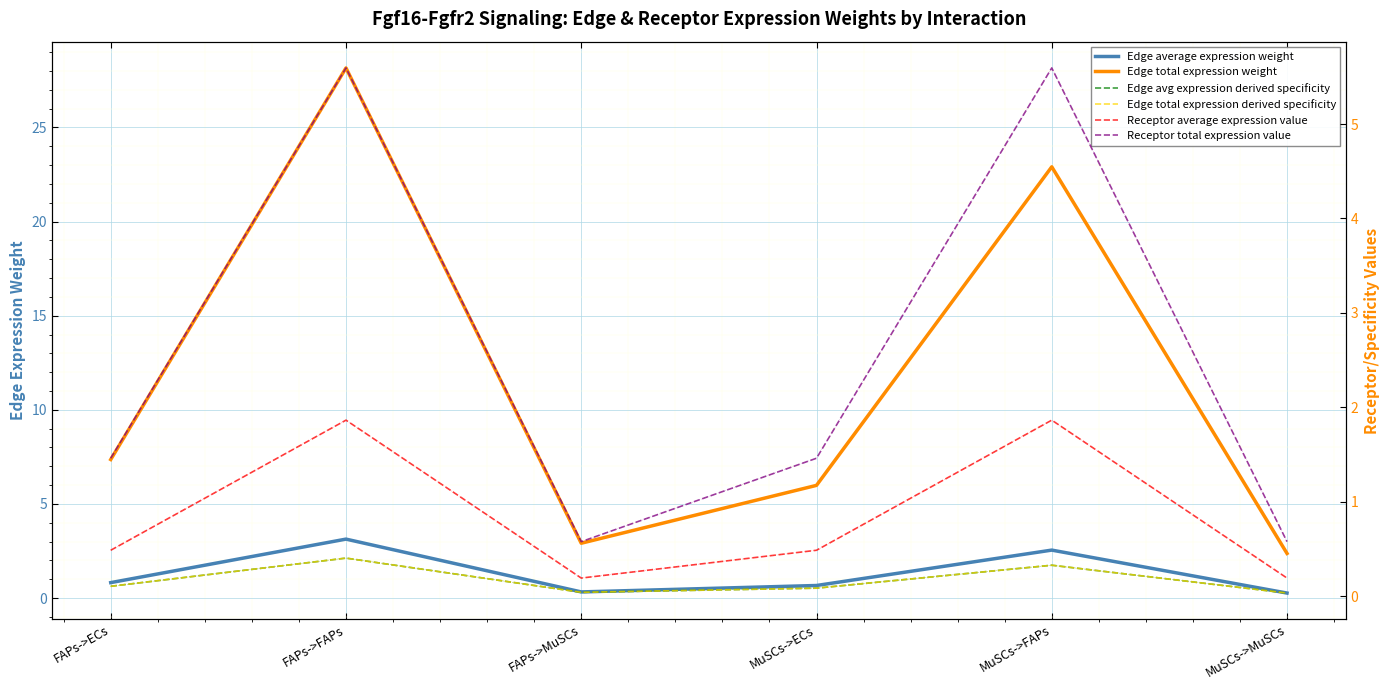

Reading right to left, what are all the values shown in this chart?

Edge average expression weight: 0.3	2.5	0.7	0.3	3.1	0.8
Edge total expression weight: 2.4	22.9	6.0	2.9	28.2	7.4
Edge avg expression derived specificity: 0.0	0.3	0.1	0.0	0.4	0.1
Edge total expression derived specificity: 0.0	0.3	0.1	0.0	0.4	0.1
Receptor average expression value: 0.2	1.9	0.5	0.2	1.9	0.5
Receptor total expression value: 0.6	5.6	1.5	0.6	5.6	1.5